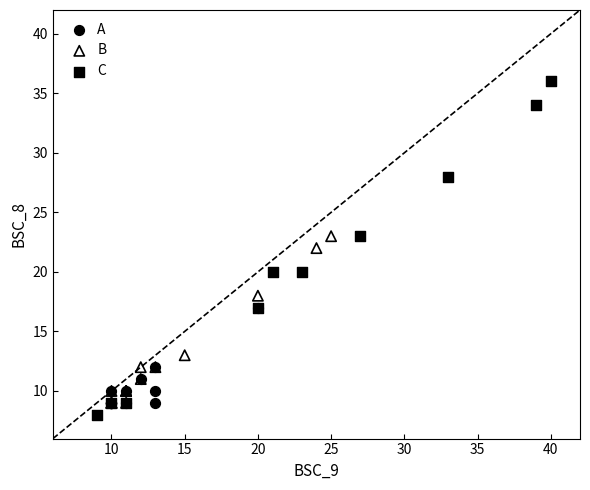

Which series has the widest spread of Y values?

C